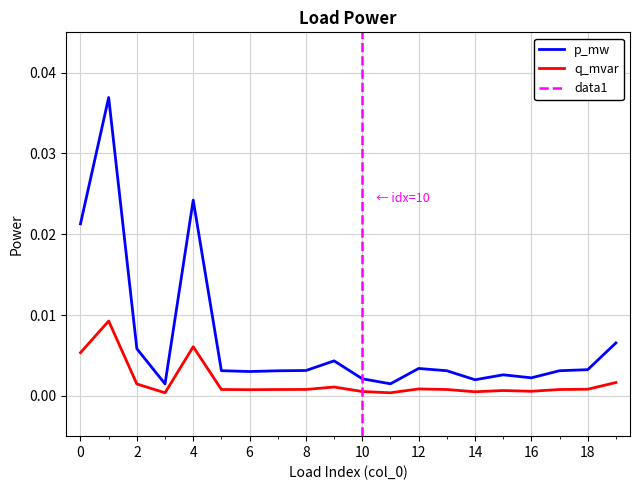

The p_mw series shows 0.0 at 7. True or false?

True